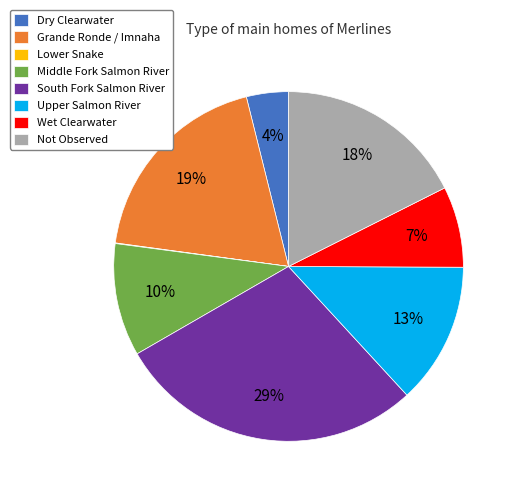

To the nearest percent, what is the average slice percentage?

12%